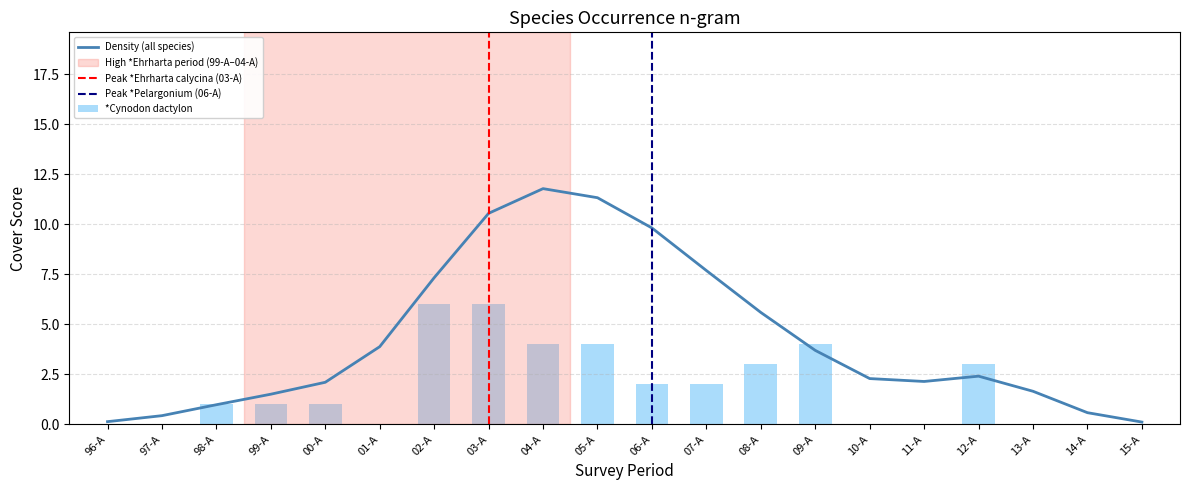

What is the label of the 10th bar from the right?

06-A